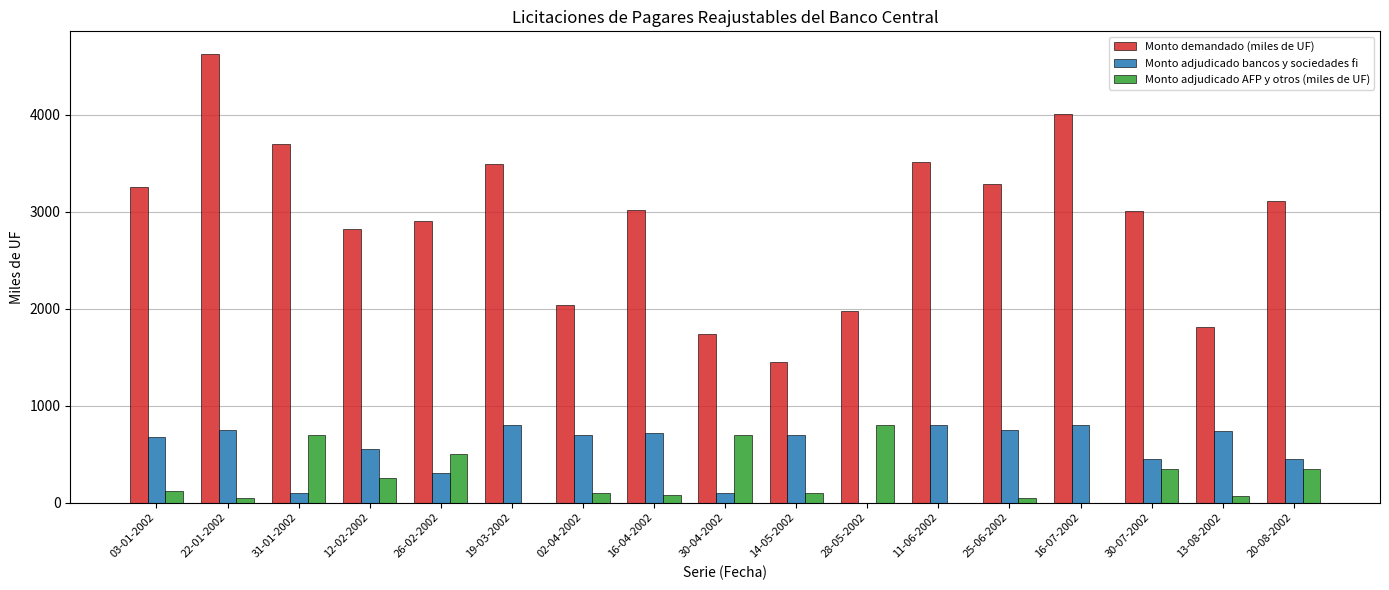

How many groups of bars are there?

17